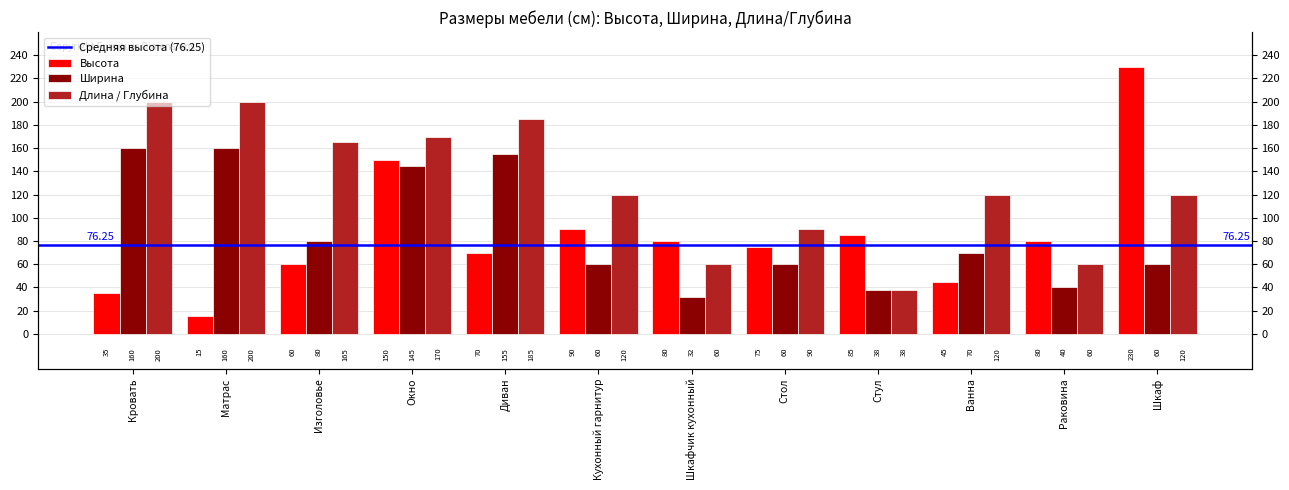

Which category has the highest value across all series?

Шкаф